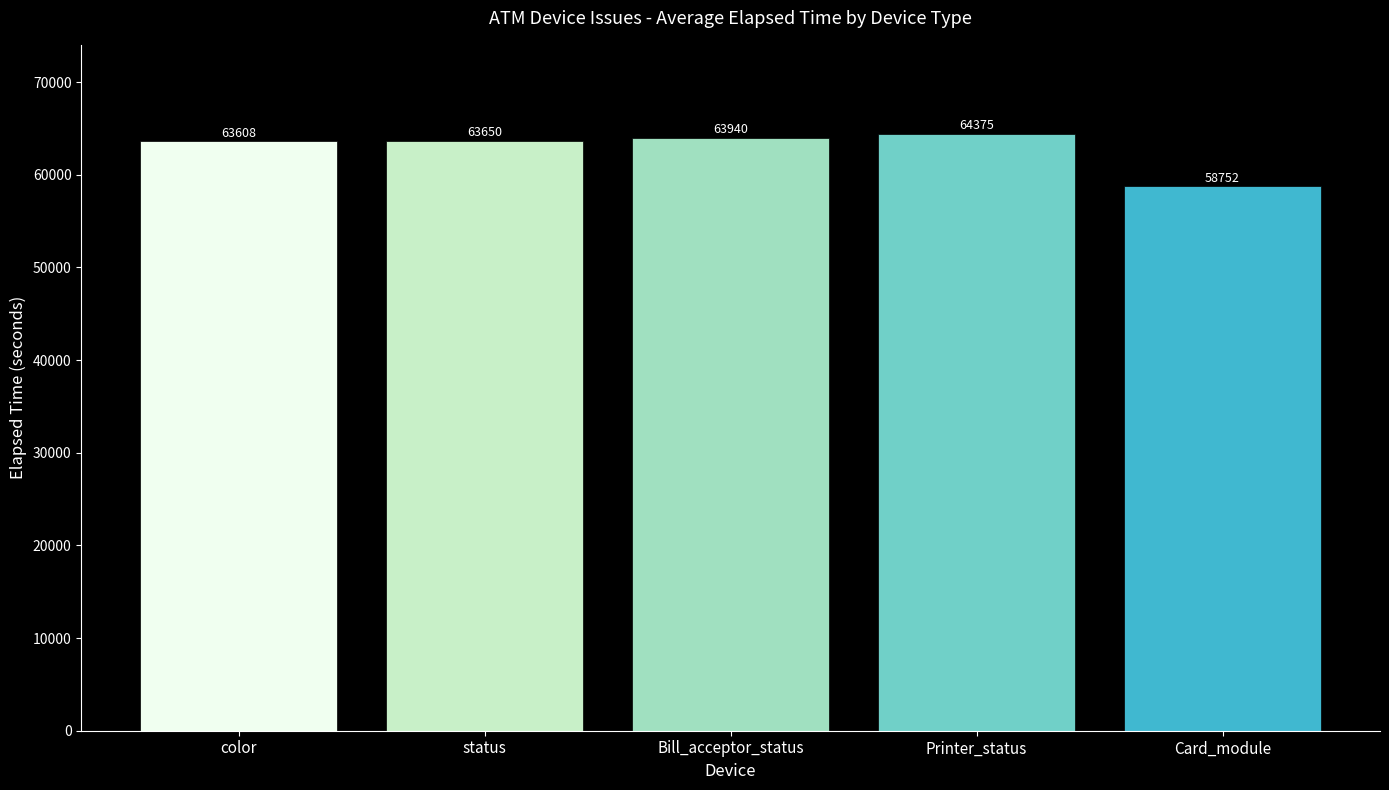

Are the bars grouped side by side (vs. stacked)?

No